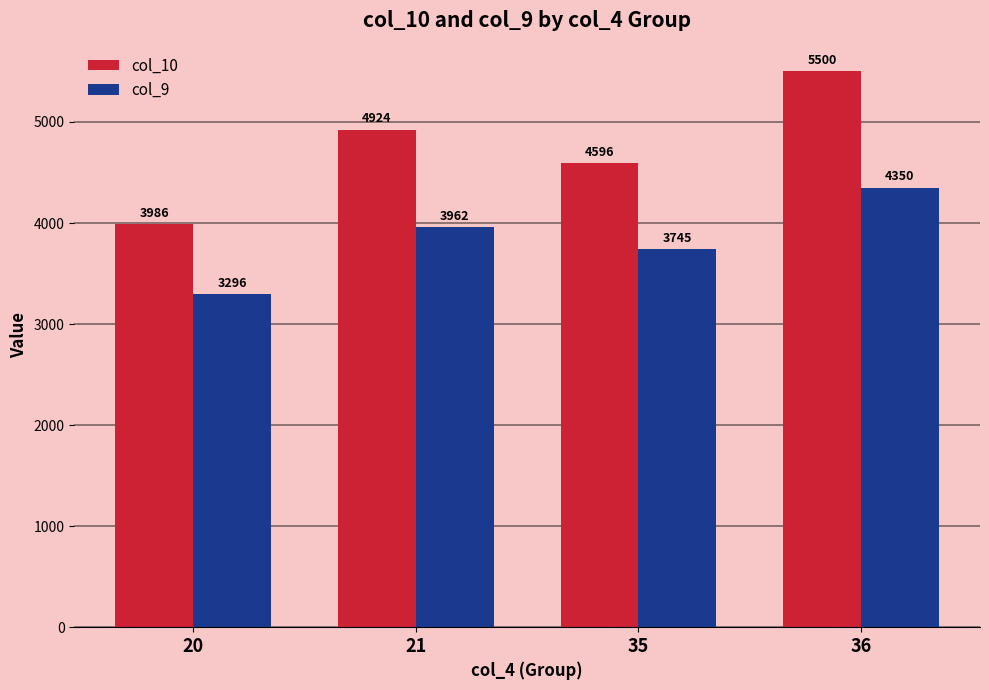

Where is col_9 nearest to the value 3823?

35